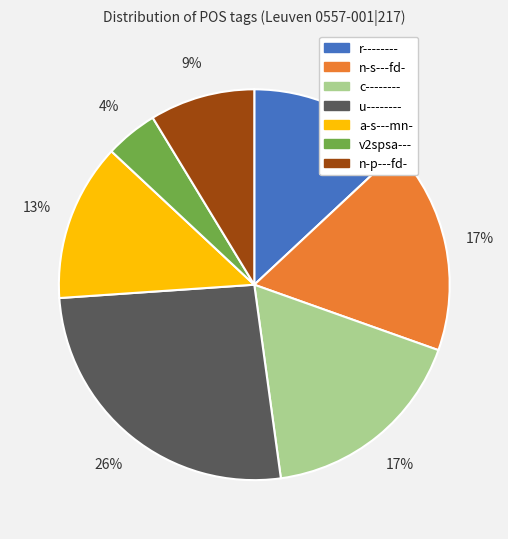

The n-p---fd- slice represents 22% of the pie. True or false?

False